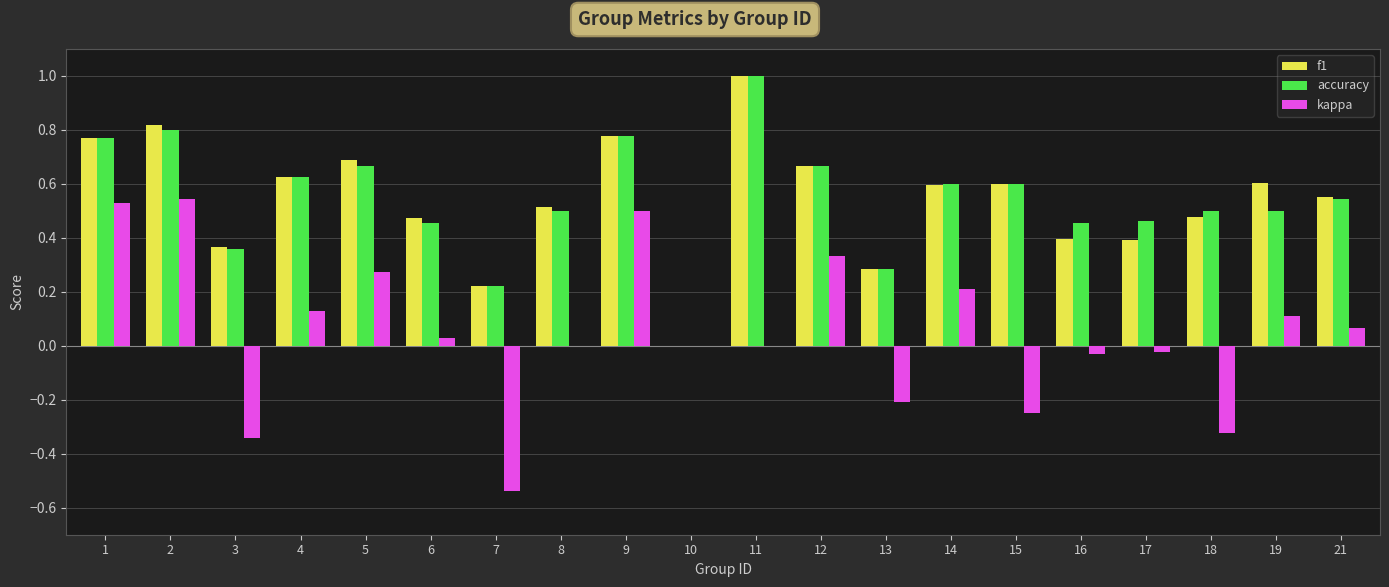

What is the maximum value for f1?

1.0